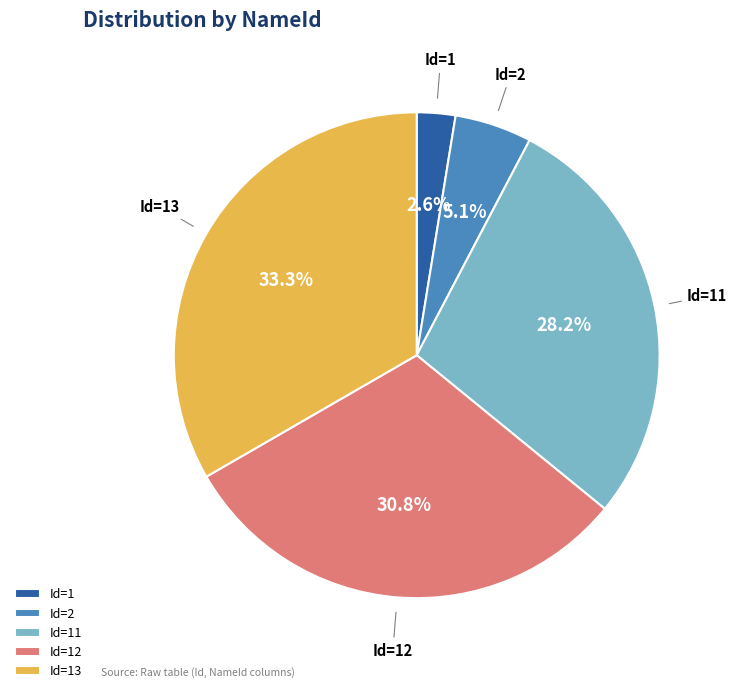

Between Id=1 and Id=12, which is larger?

Id=12